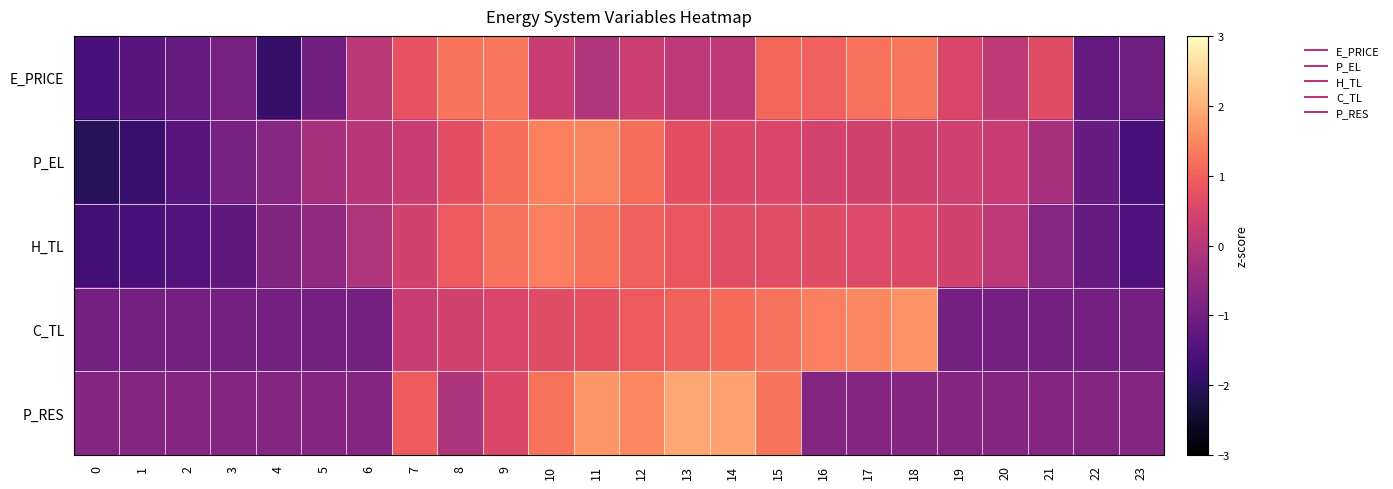

Rank the series at 10 from highest to lowest value.

P_EL, H_TL, P_RES, C_TL, E_PRICE